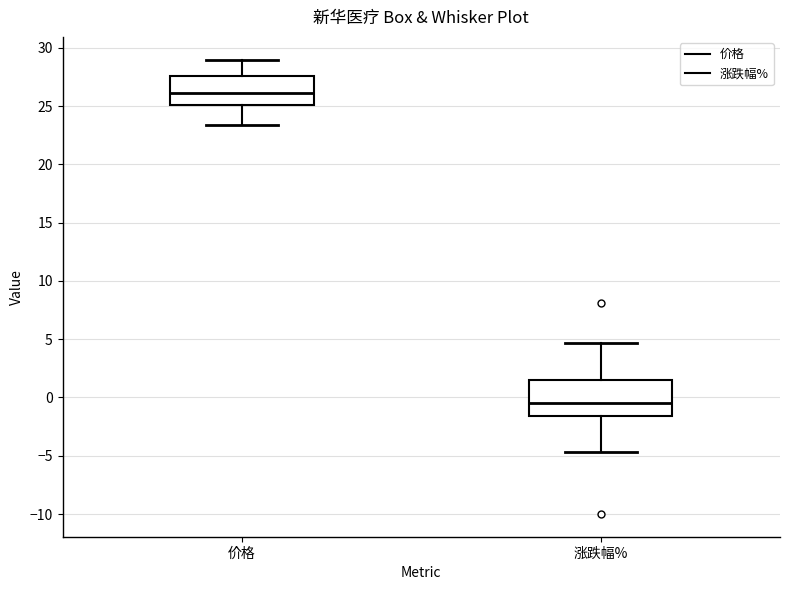

Which box is the tallest, from its lower edge to its upper edge?

涨跌幅%